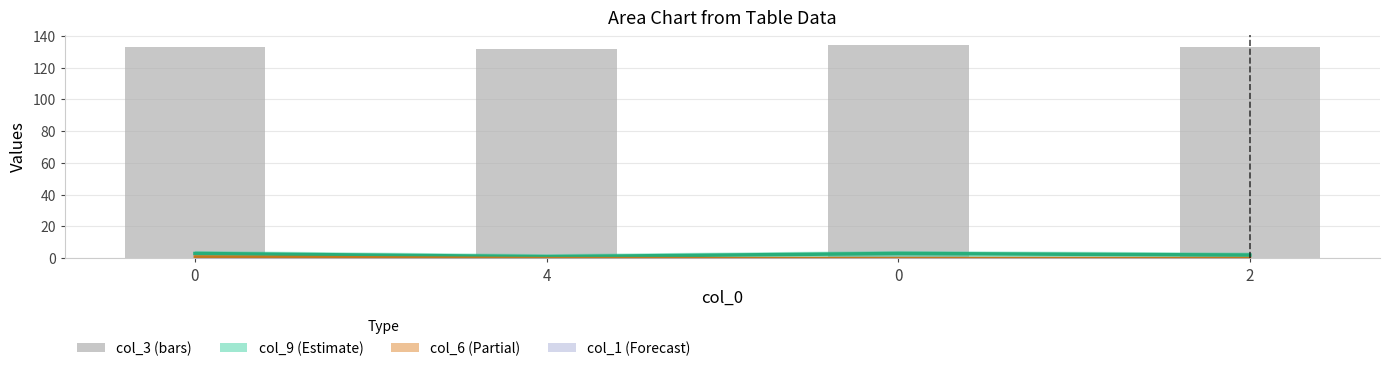

Reading right to left, what are all the values shown in this chart?

133	134	132	133